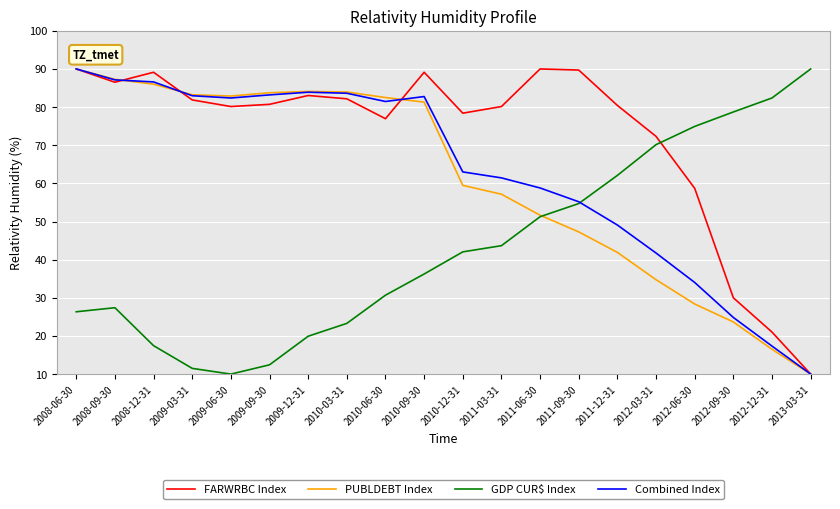

The value of FARWRBC Index at 2010-06-30 is 120.1. True or false?

False